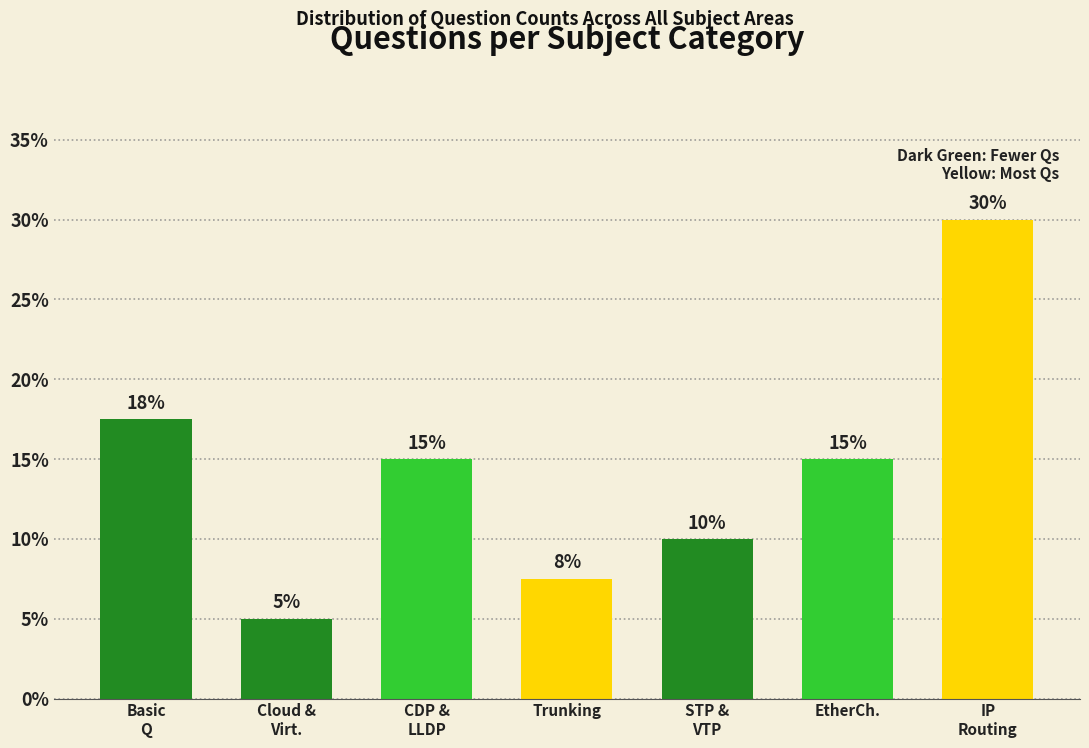

What is the minimum value shown in the chart?

5.0